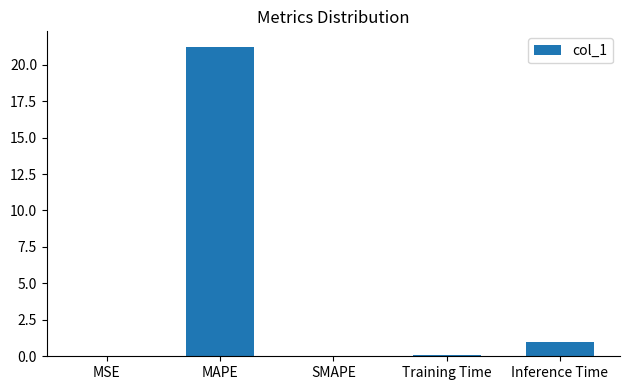

What is the change in value from MAPE to SMAPE?

-21.2